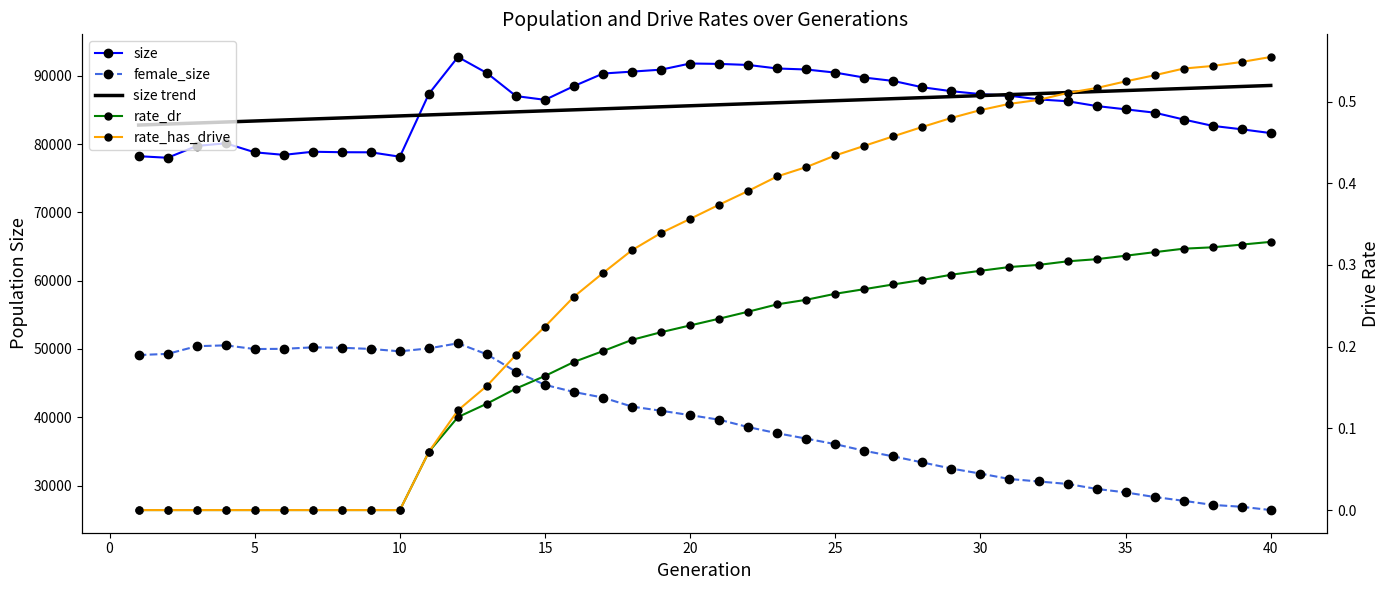

How many lines are shown in the chart?

5